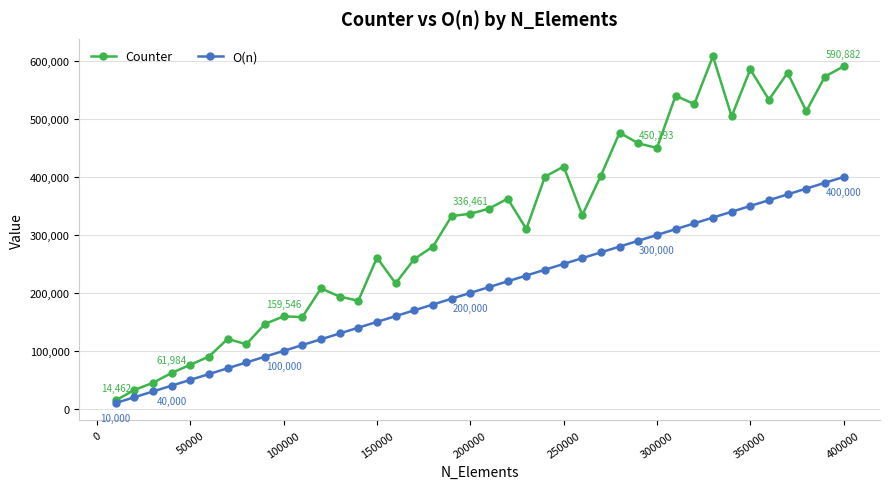

Which series has the widest spread of values?

Counter